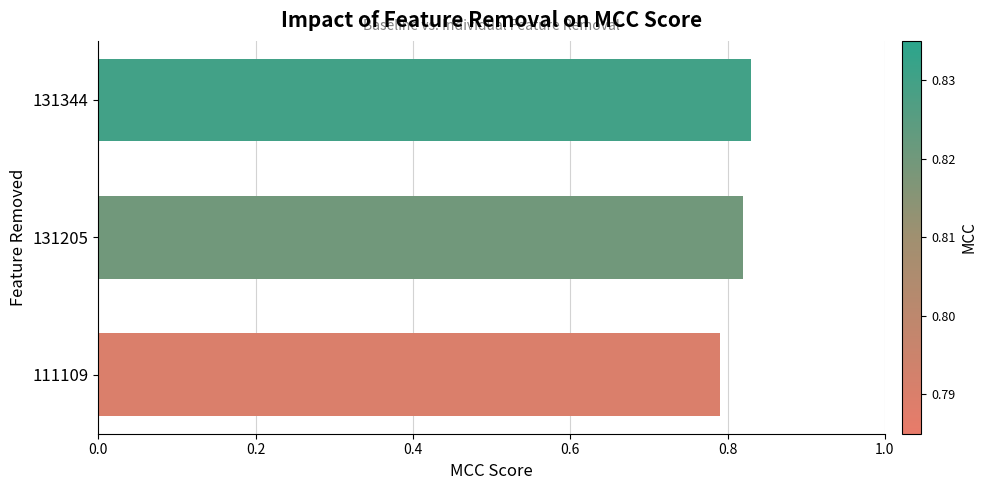

Is it true that the value at 111109 is 0.5?

False